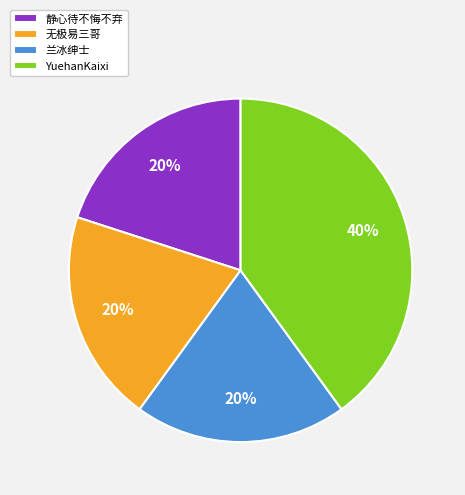

Which has a higher value, 无极易三哥 or YuehanKaixi?

YuehanKaixi